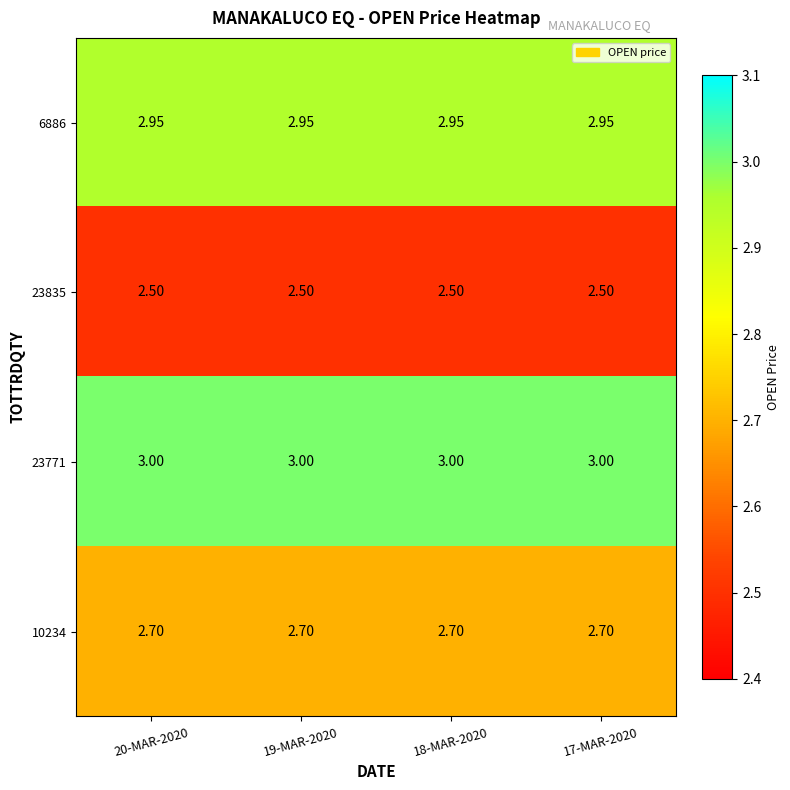

Which series has the largest total across all categories?

23771